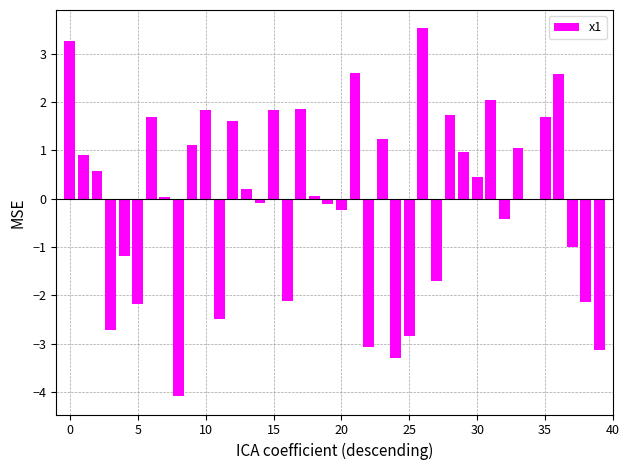

What is the smallest value displayed?

-4.1